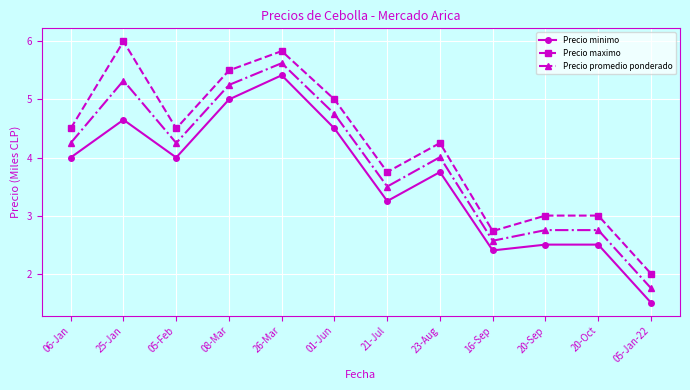

Where is the first local minimum for Precio promedio ponderado?

05-Feb